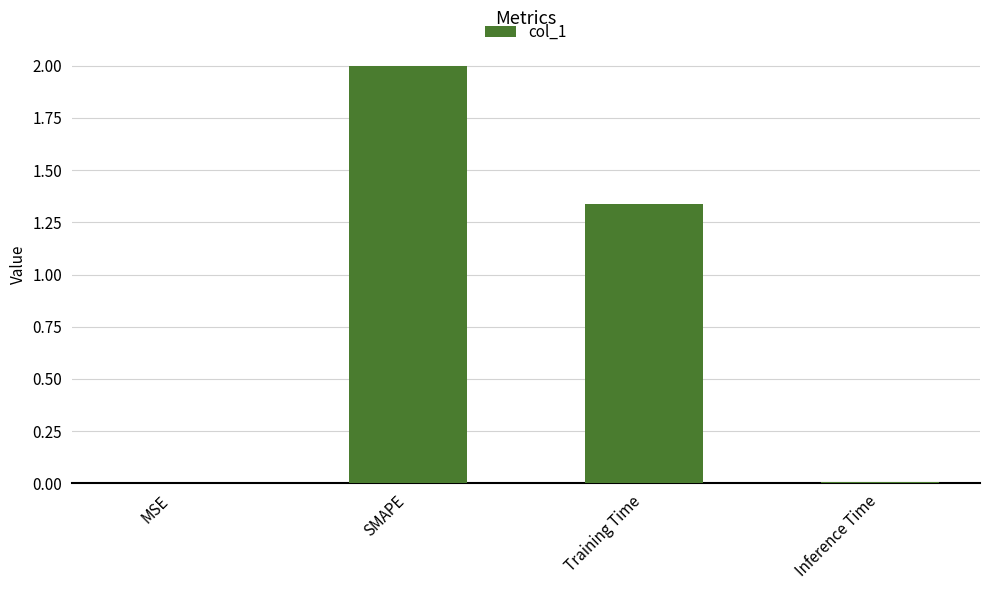

At which category does the chart reach its peak across all series?

SMAPE